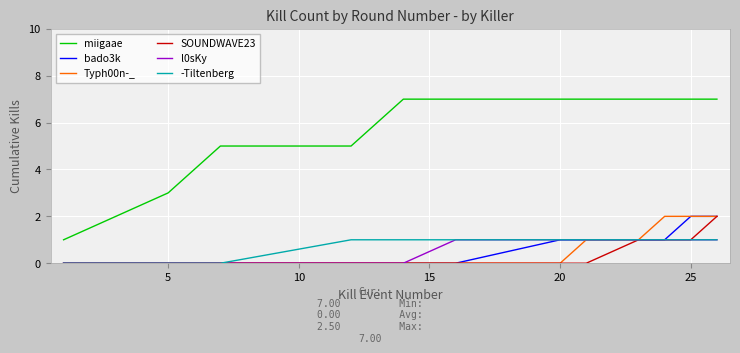

True or false: miigaae and -Tiltenberg intersect in this chart.

False